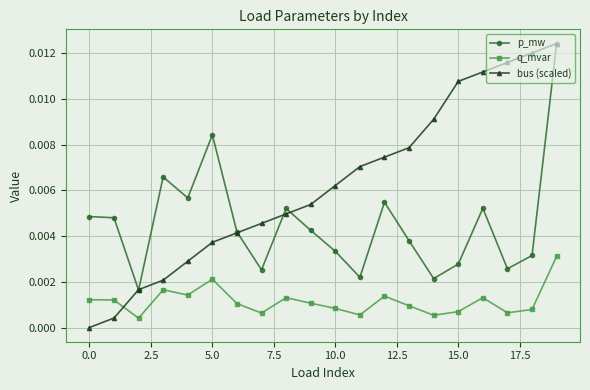

True or false: q_mvar and p_mw cross at least once.

False